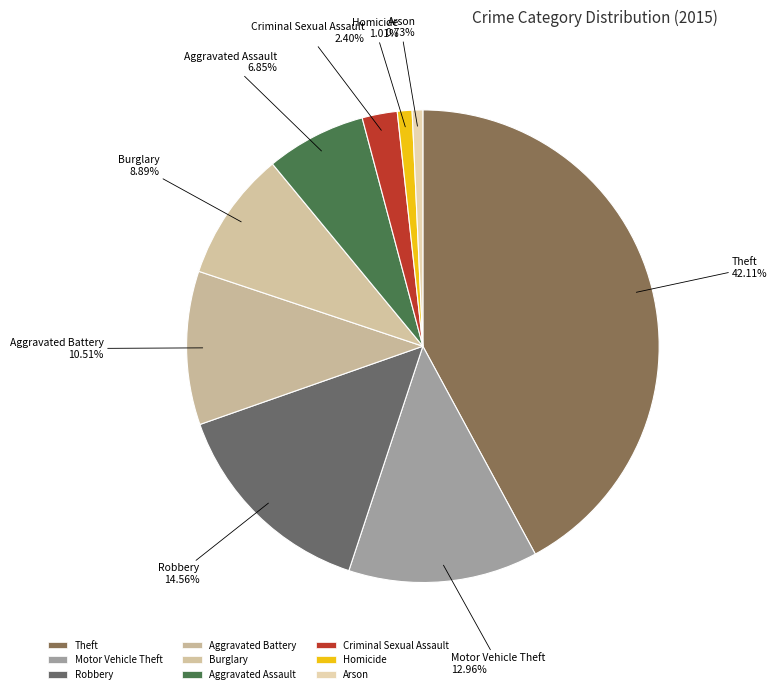

How many segments does this pie chart have?

9